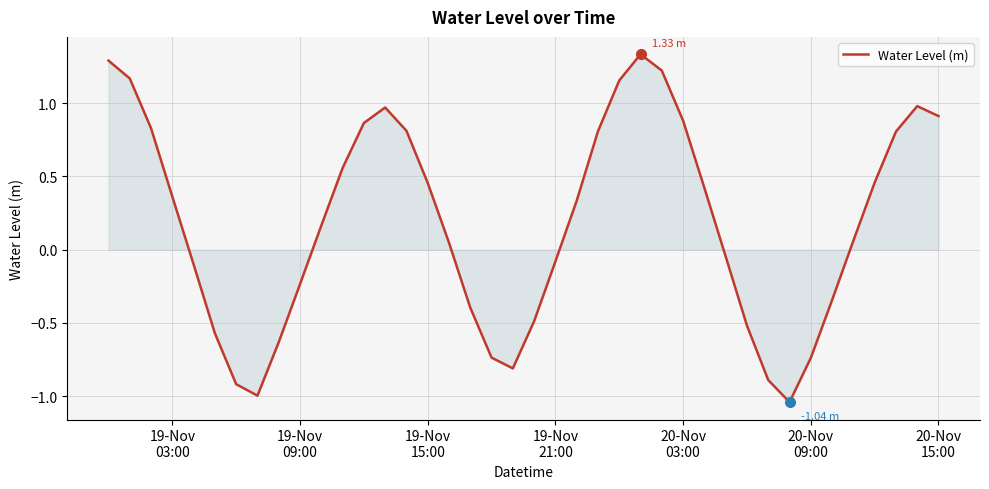

What is the difference between the maximum and minimum values?

2.4